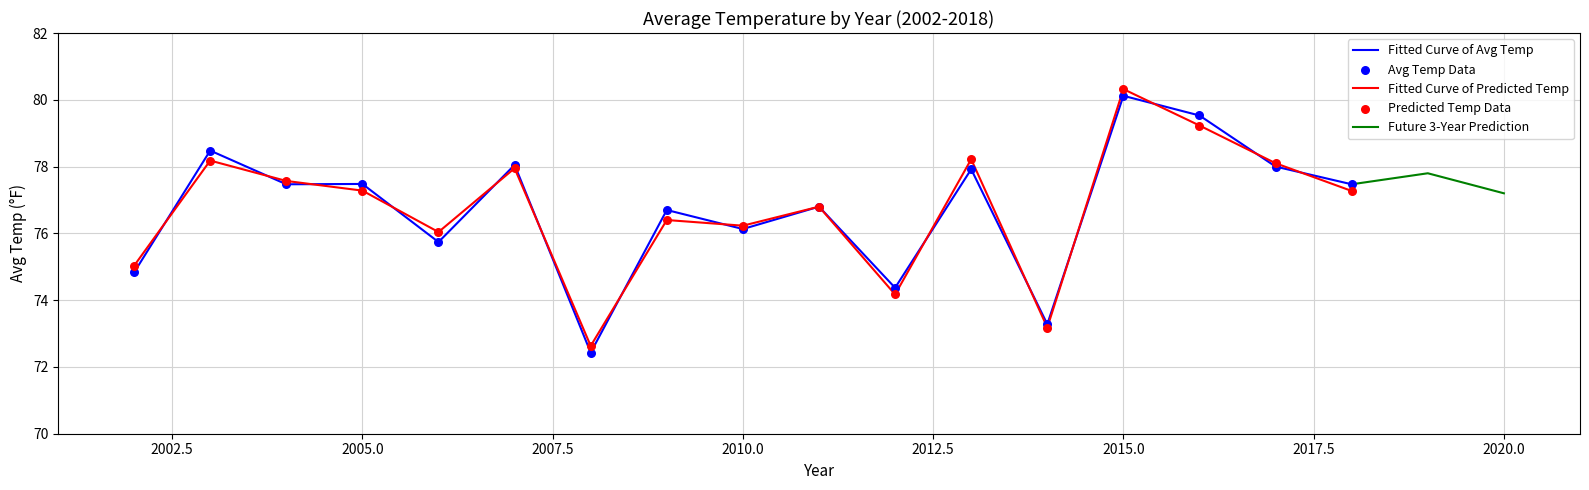

Between 2003 and 2013, which is larger?

2003